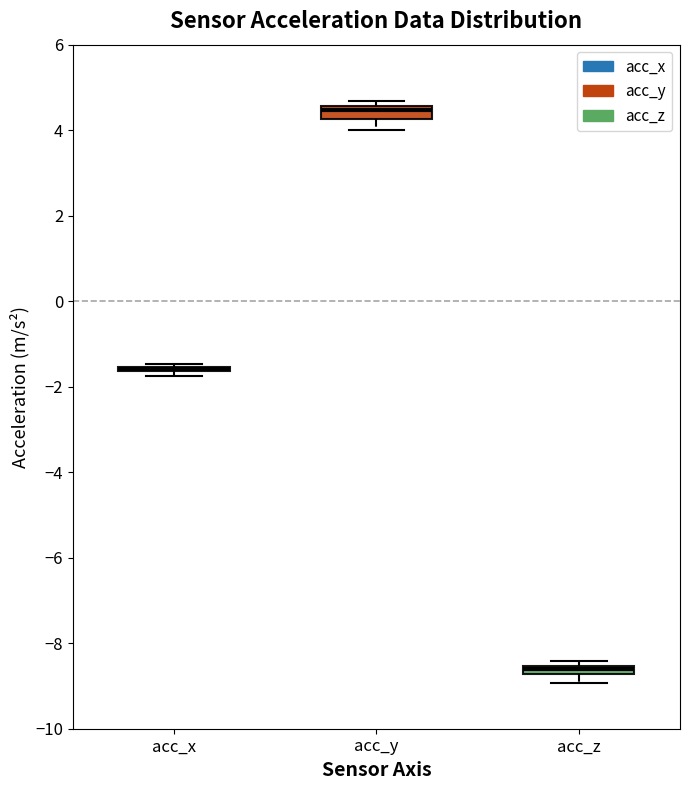

Where is the lower edge of the box for acc_z on the y-axis? The values are not printed on the chart, so give them approximately, as read against the axis.

-8.8